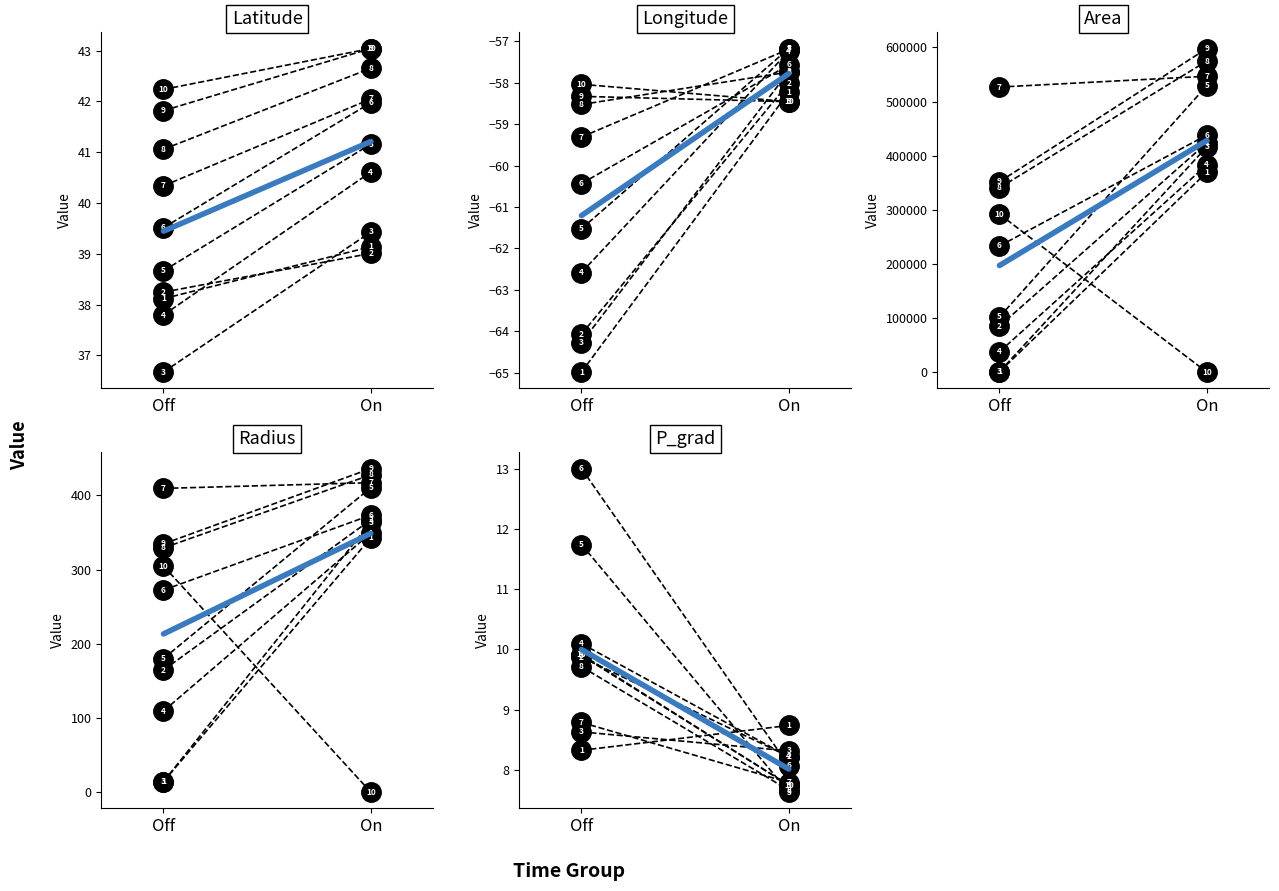

The value of area at 0 is 269.4. True or false?

False